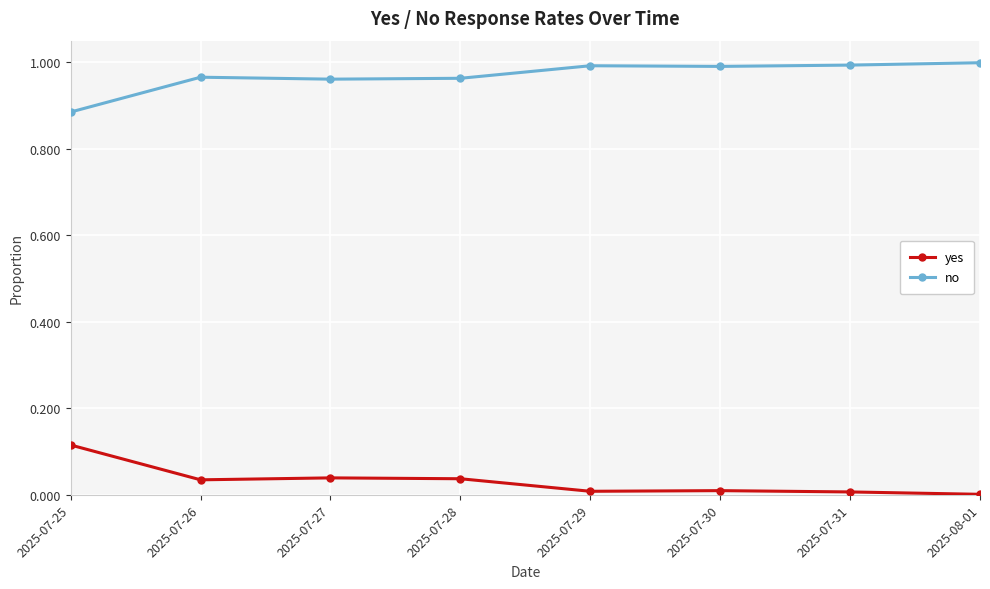

True or false: no and yes cross at least once.

False